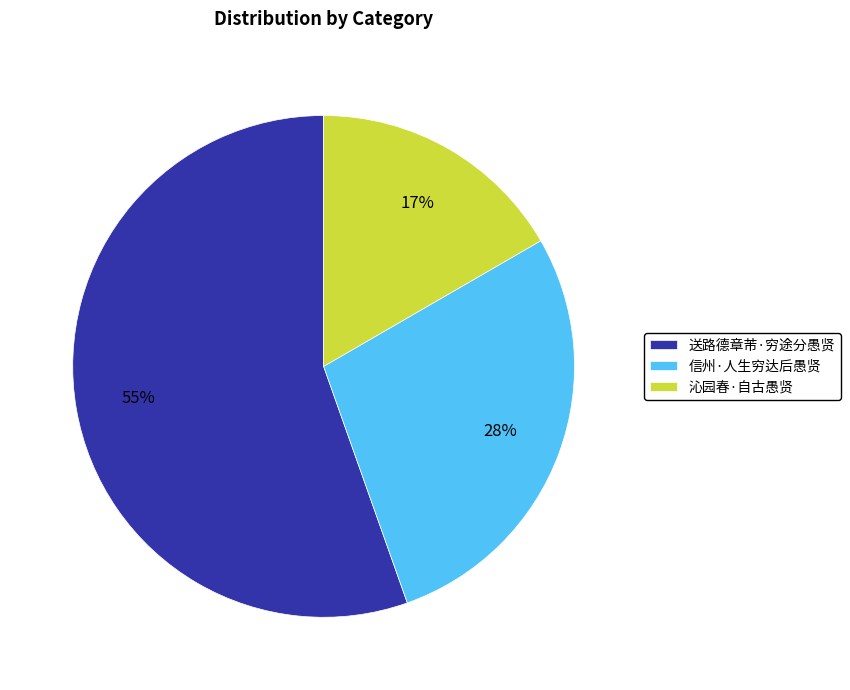

What percentage is the 送路德章芾·穷途分愚贤 slice, to the nearest percent?

55%